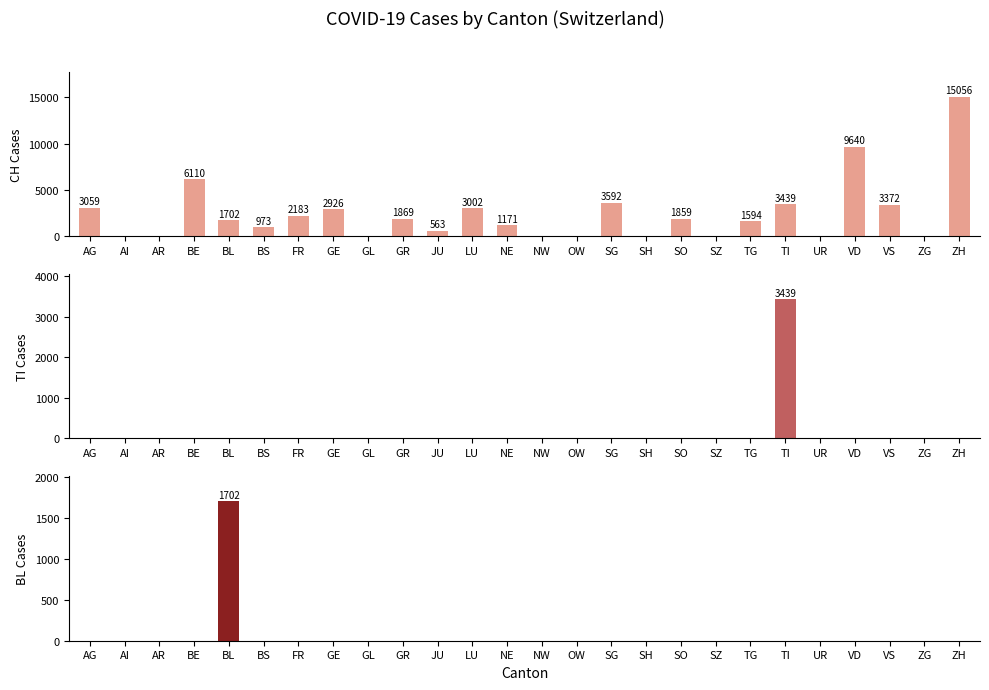

Between AI and GL, which is larger?

AI